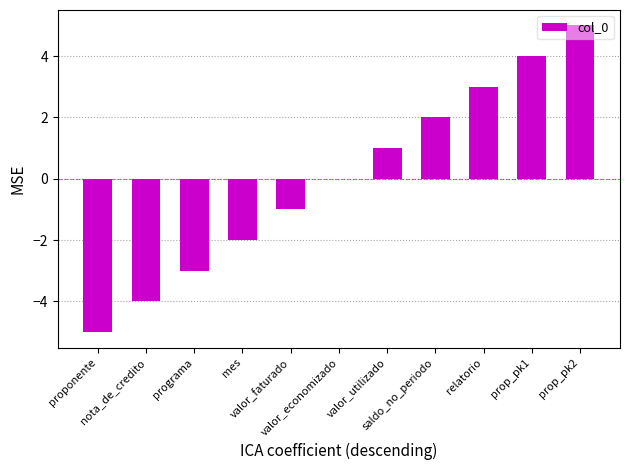

Reading left to right, transcribe all the data shown in this chart.

-5	-4	-3	-2	-1	0	1	2	3	4	5